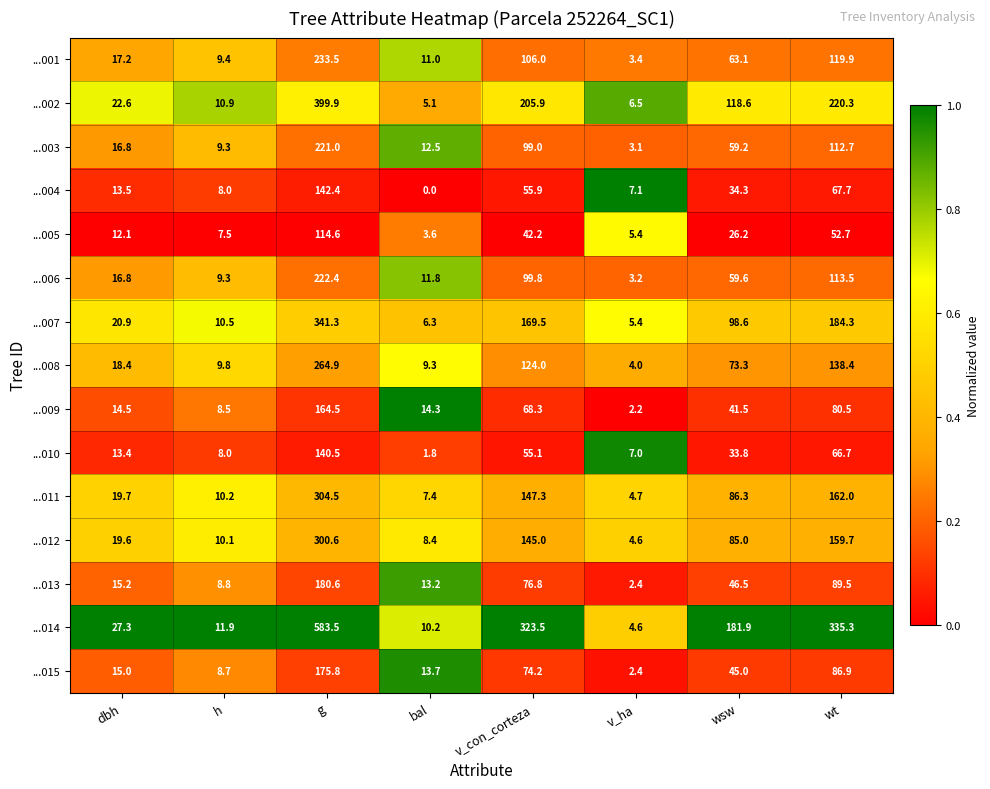

What is the sum of the ...015 values at v_ha and wt?

89.3